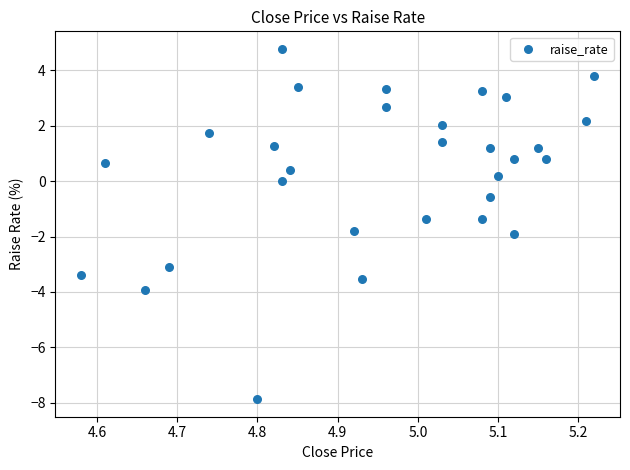

What is the range of Y values (max minus min)?

12.6